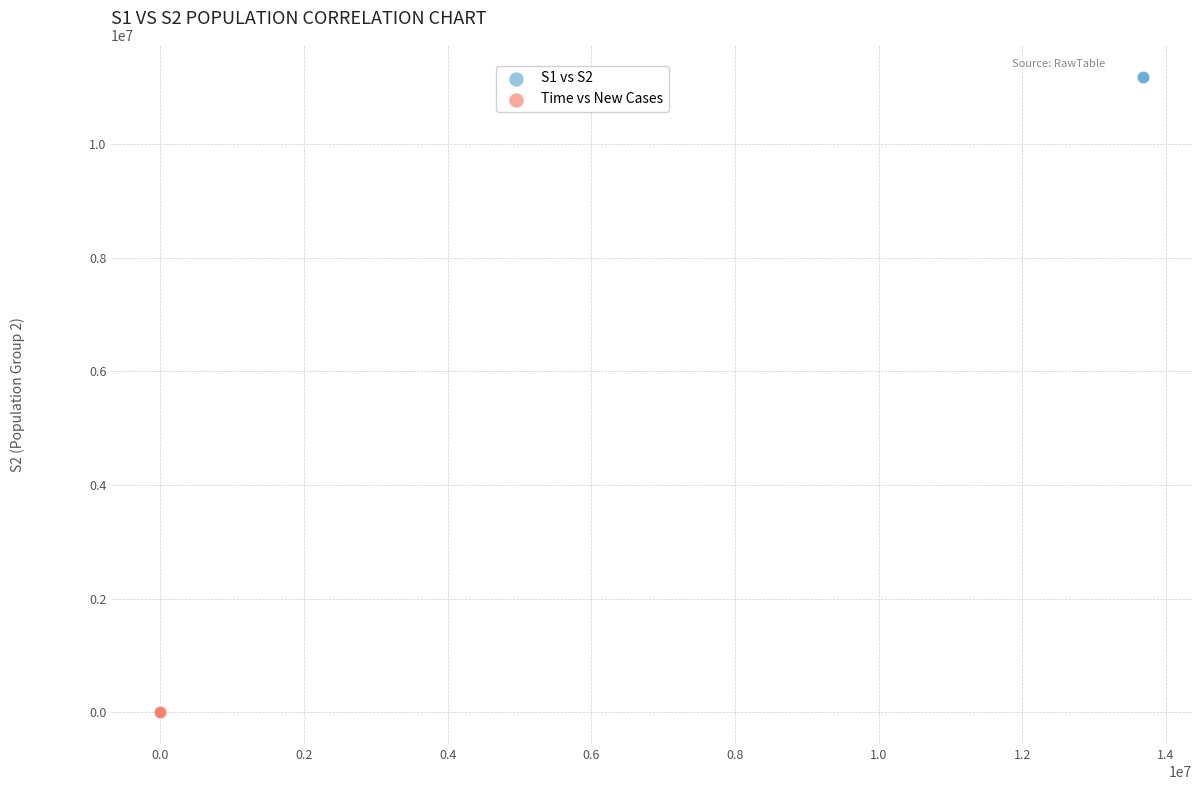

Which series reaches the maximum Y coordinate?

S1 vs S2